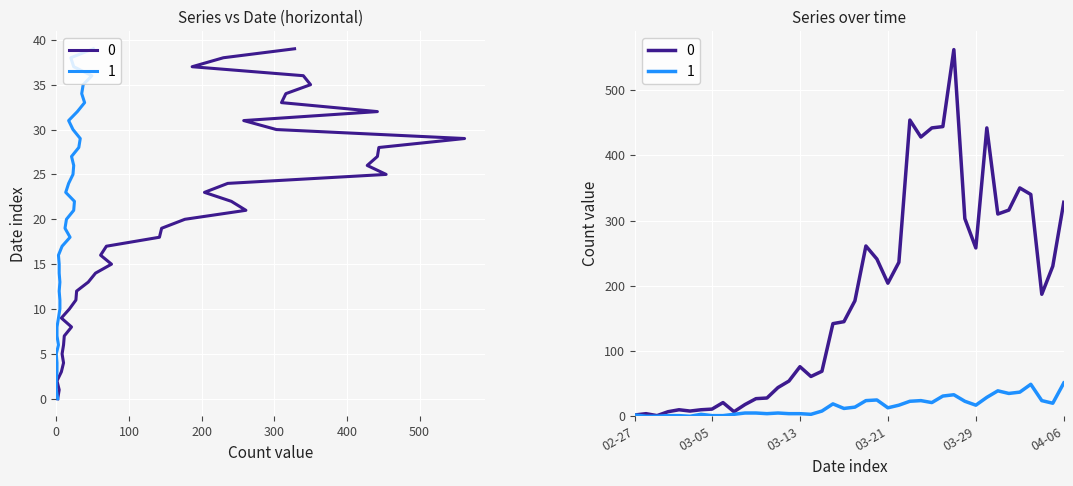

How many interior local valleys does the 0 series have?

9